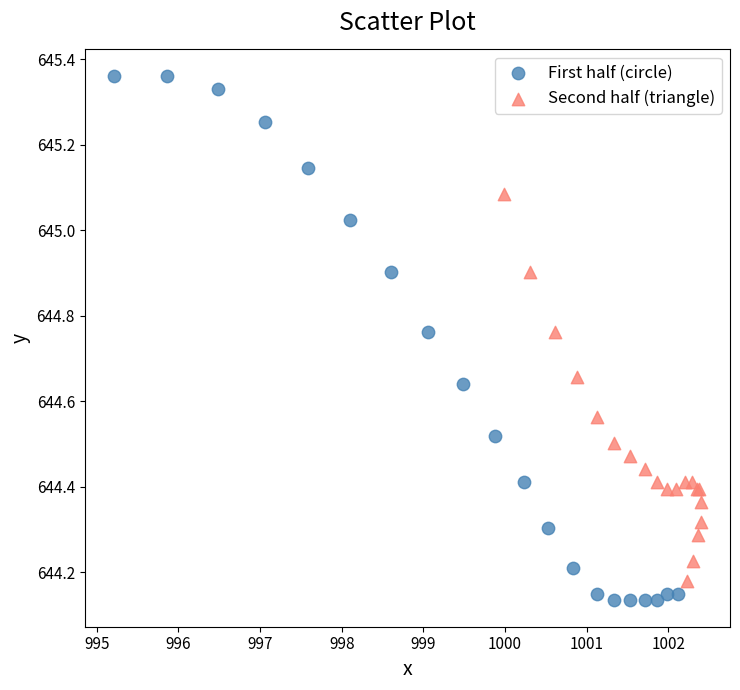

Which series reaches the minimum Y coordinate?

First half (circle)